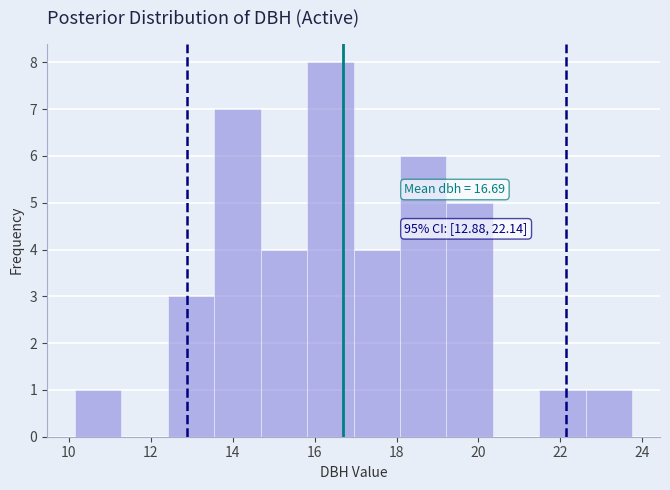

Over which range of the x-axis is the bar tallest?

15.8 to 17.0